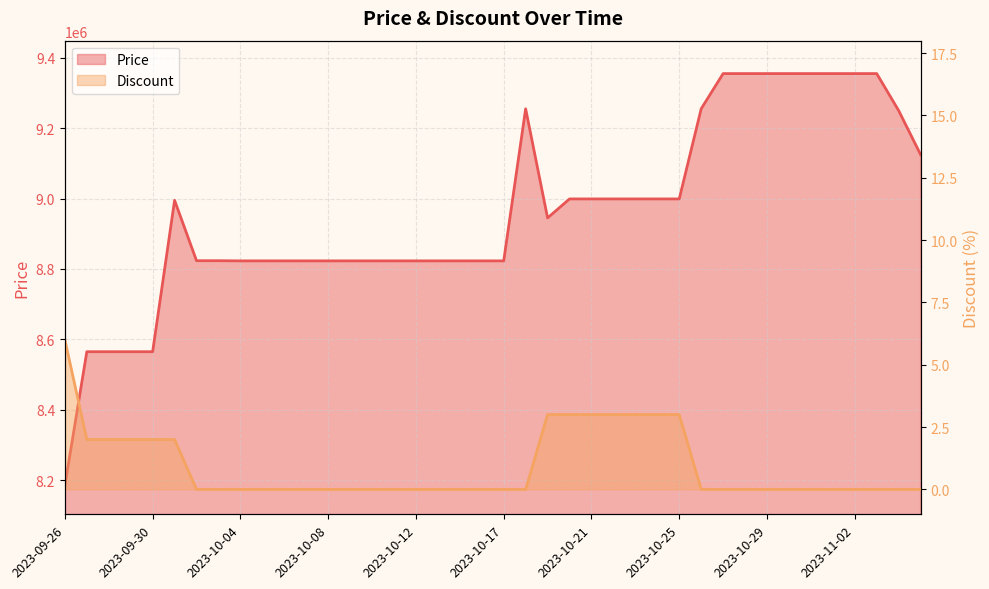

Does the chart display data point markers on the line(s)?

No